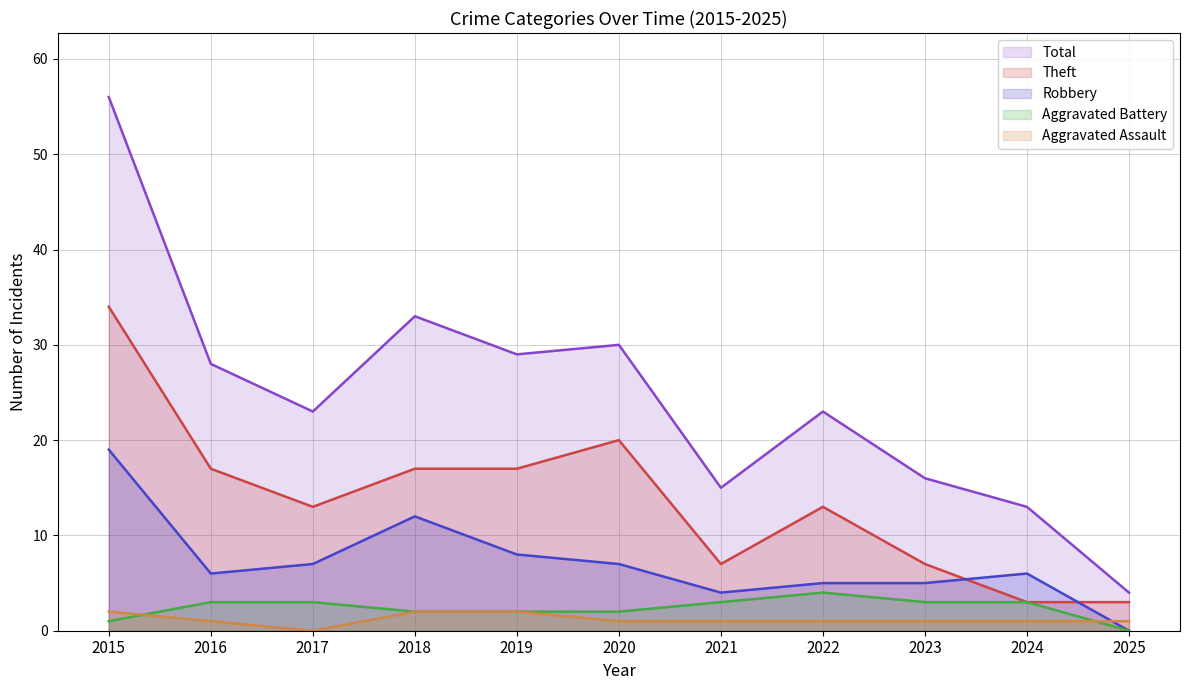

What is the sum of the Total values at 2023 and 2019?

45